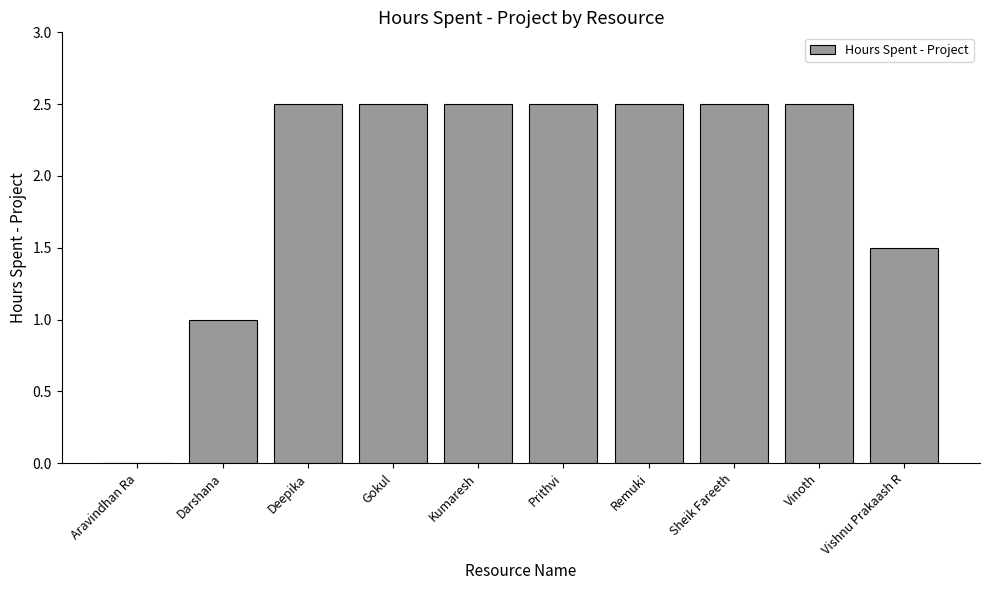

At which label is the value closest to 1?

Darshana